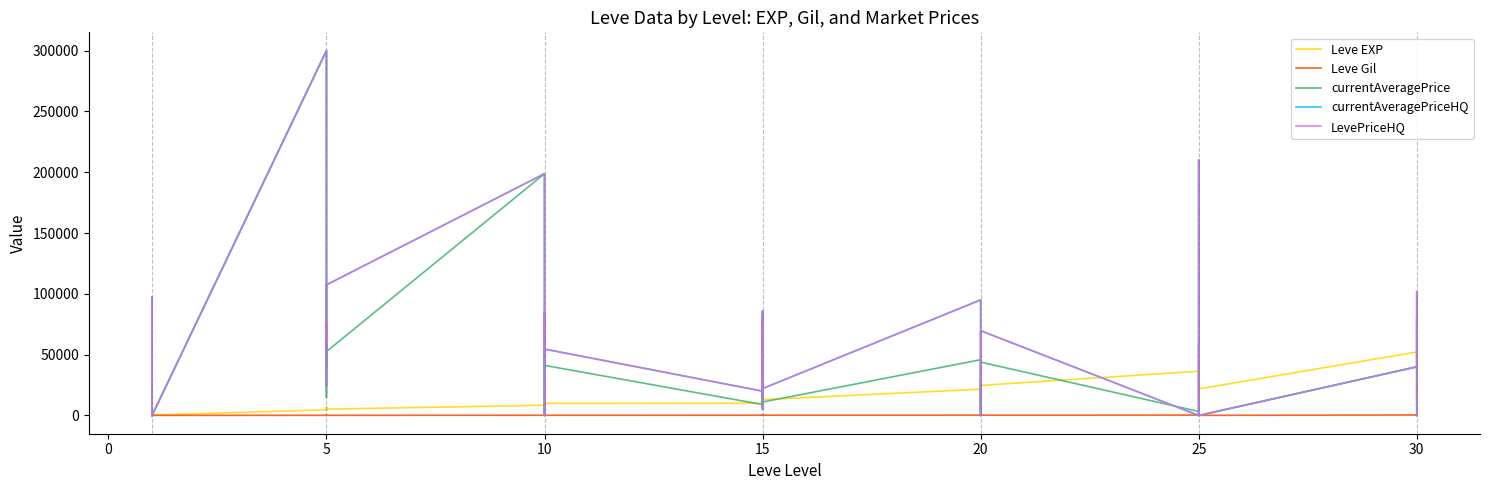

What is the difference between the currentAveragePrice values at 15 and 5?

3812